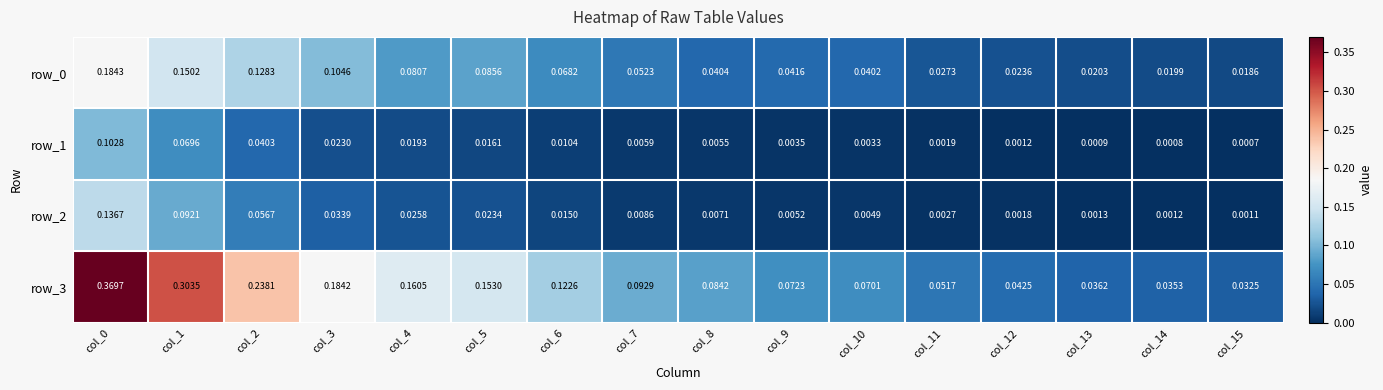

Is the value of row_0 at col_5 greater than the value of row_3 at col_15?

Yes